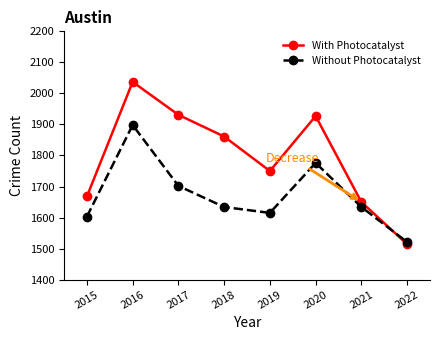

How many times do With Photocatalyst and Without Photocatalyst cross each other?

1